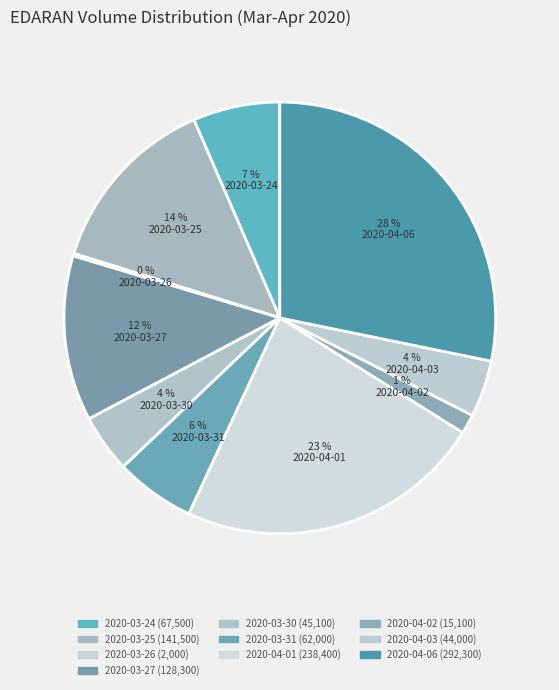

What percentage is the 2020-03-30 slice, to the nearest percent?

4%